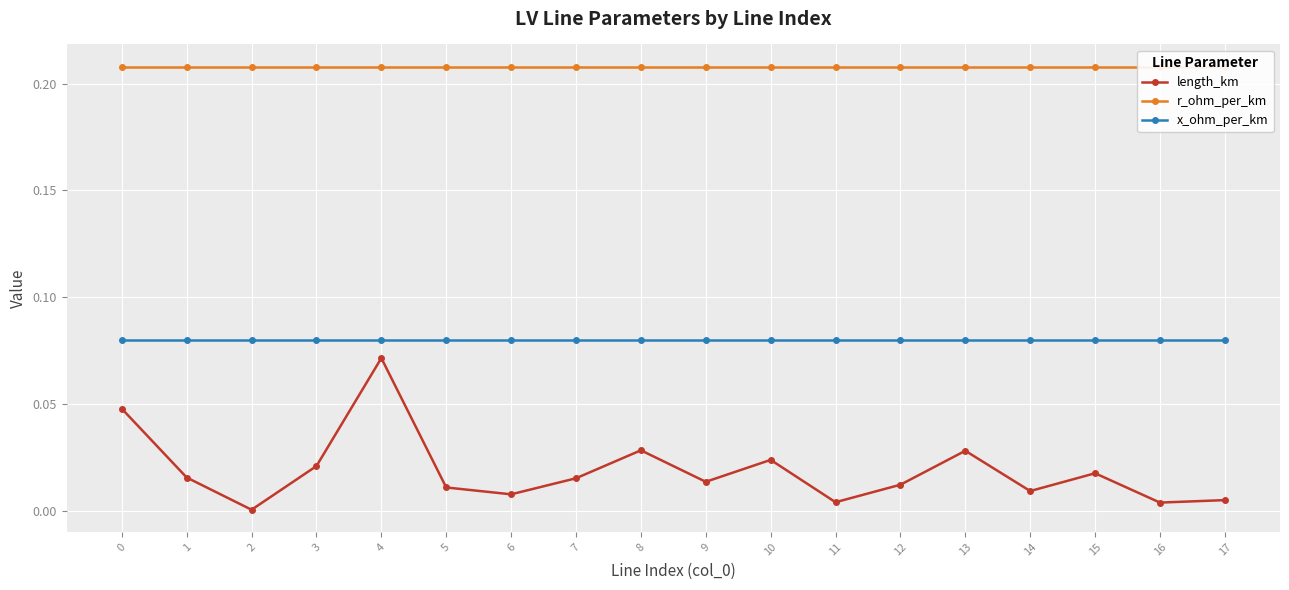

Reading right to left, transcribe all the data shown in this chart.

length_km: 0.0	0.0	0.0	0.0	0.0	0.0	0.0	0.0	0.0	0.0	0.0	0.0	0.0	0.1	0.0	0.0	0.0	0.0
r_ohm_per_km: 0.2	0.2	0.2	0.2	0.2	0.2	0.2	0.2	0.2	0.2	0.2	0.2	0.2	0.2	0.2	0.2	0.2	0.2
x_ohm_per_km: 0.1	0.1	0.1	0.1	0.1	0.1	0.1	0.1	0.1	0.1	0.1	0.1	0.1	0.1	0.1	0.1	0.1	0.1